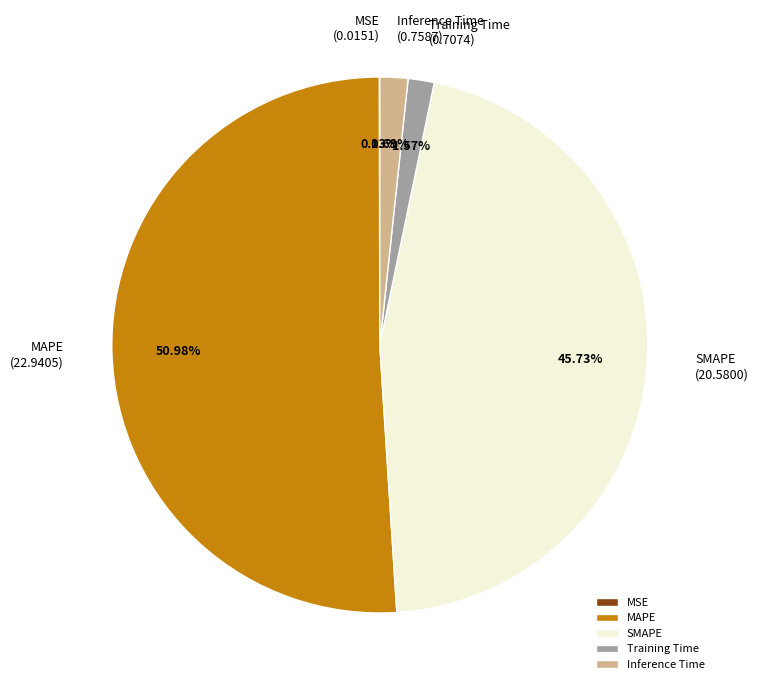

To the nearest percent, what is the combined percentage of MAPE and Training Time?

53%